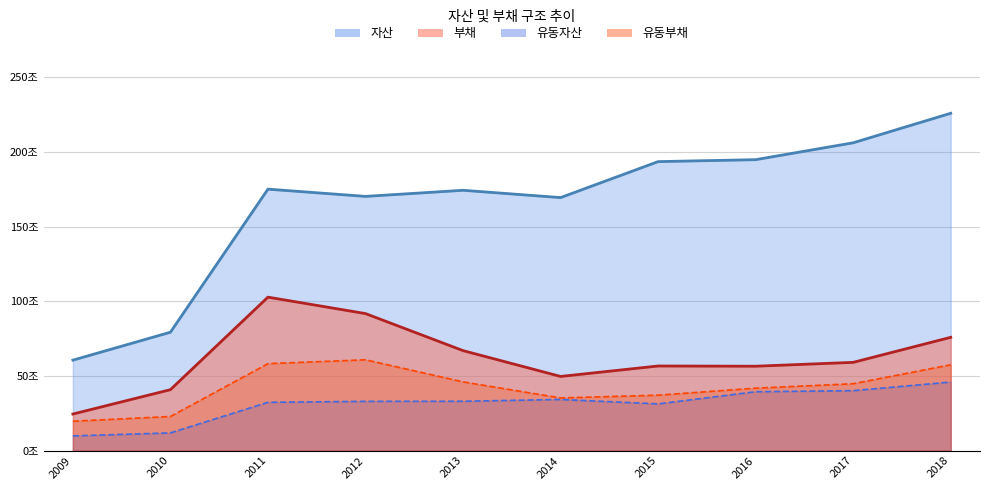

True or false: 부채 and 유동부채 cross at least once.

False